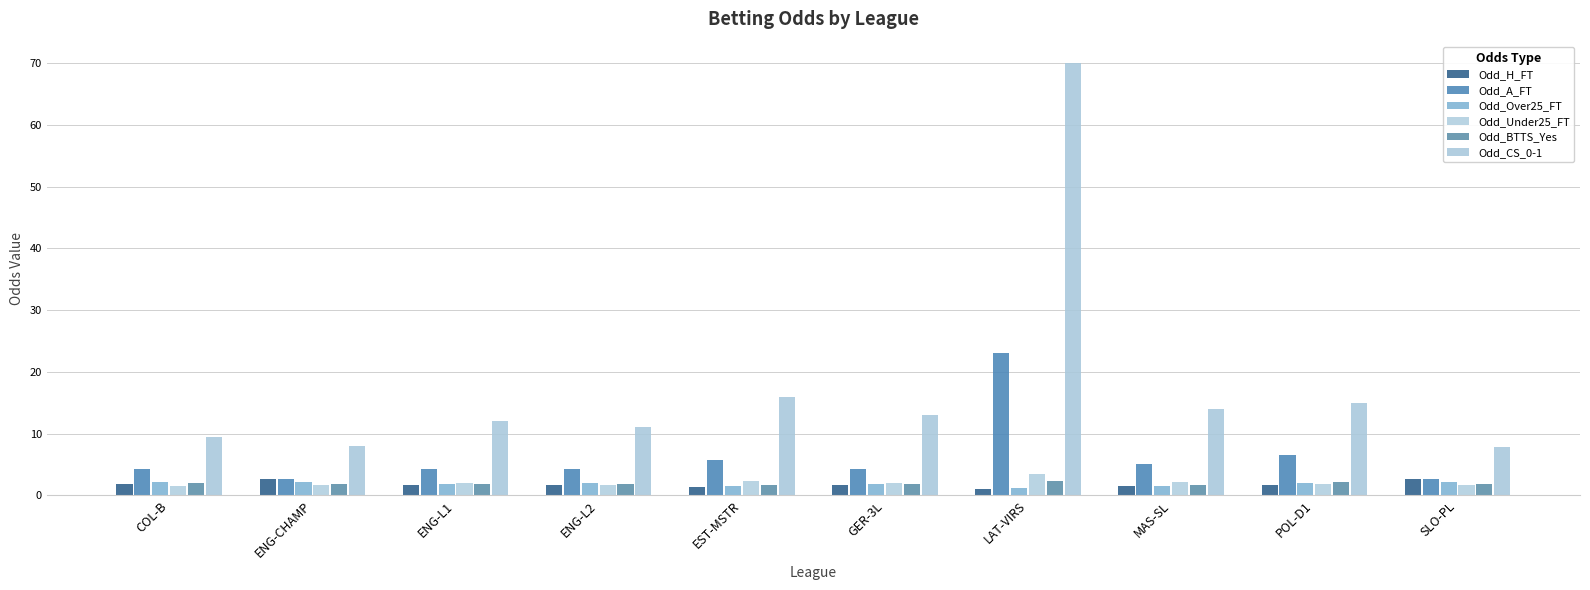

What position from the left is GER-3L?

6